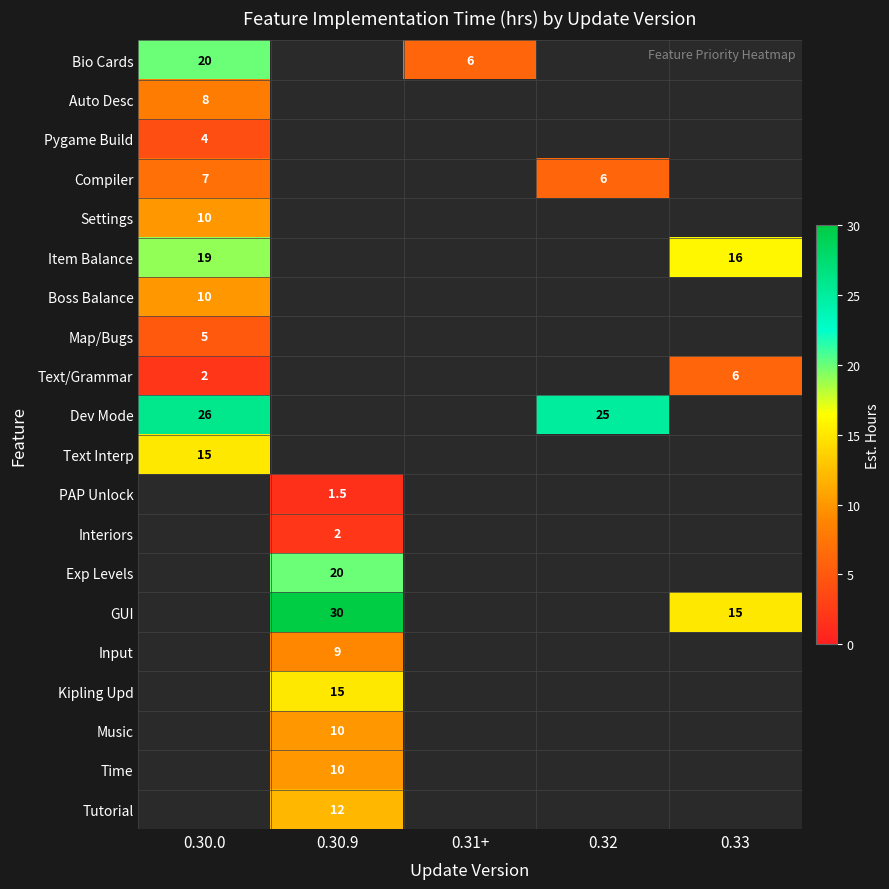

The Kipling Upd series shows 23.3 at 0.30.9. True or false?

False